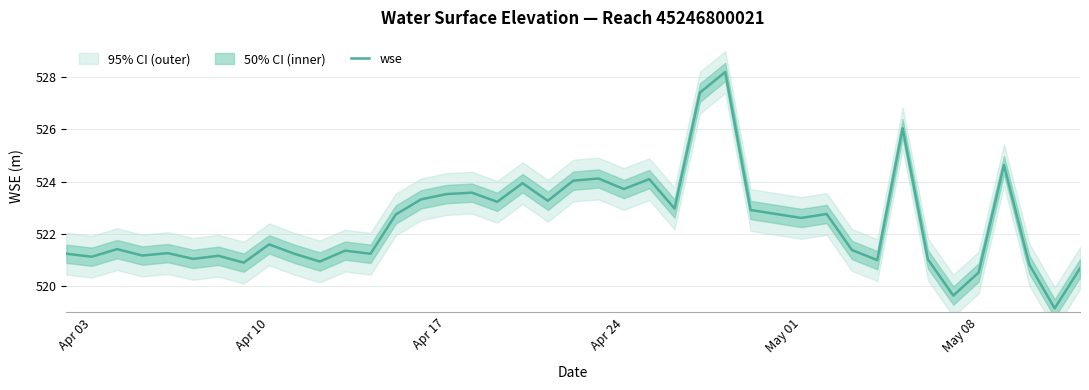

What is the maximum value for wse?

528.2